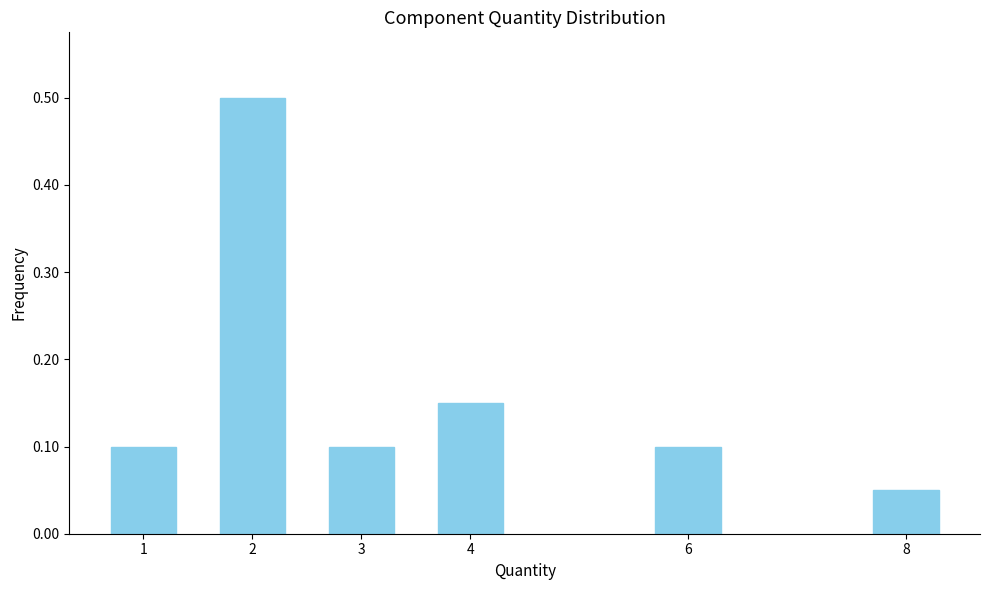

What is the value of the 2nd bar from the left?

0.5